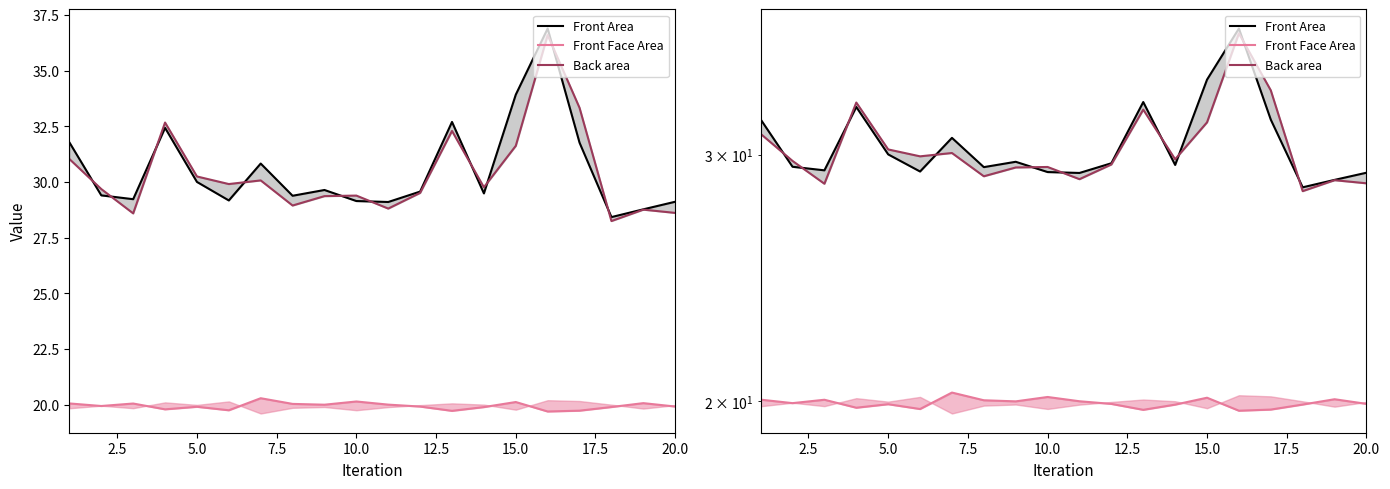

List the series in order of their peak value, highest first.

Front Area, Back area, Front Face Area